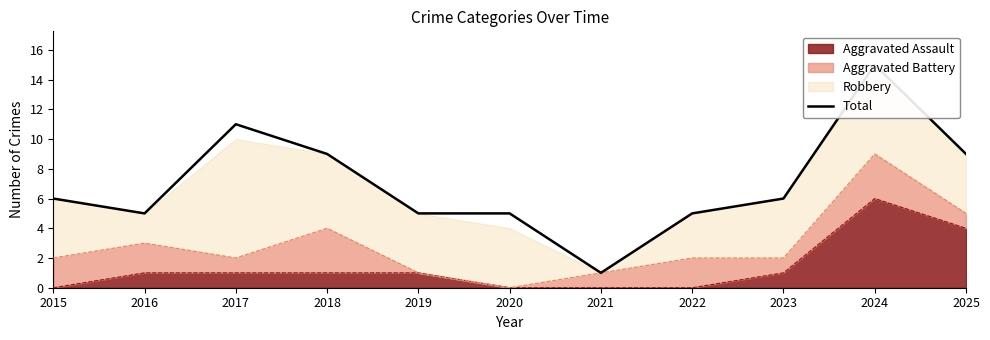

What is the value of the 9th point from the left?

6